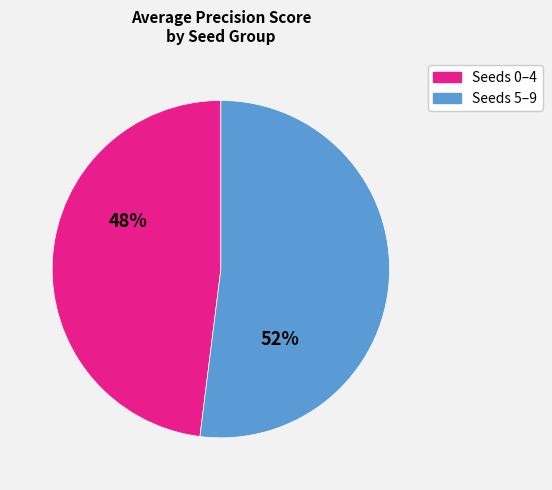

Count the number of slices in the pie.

2